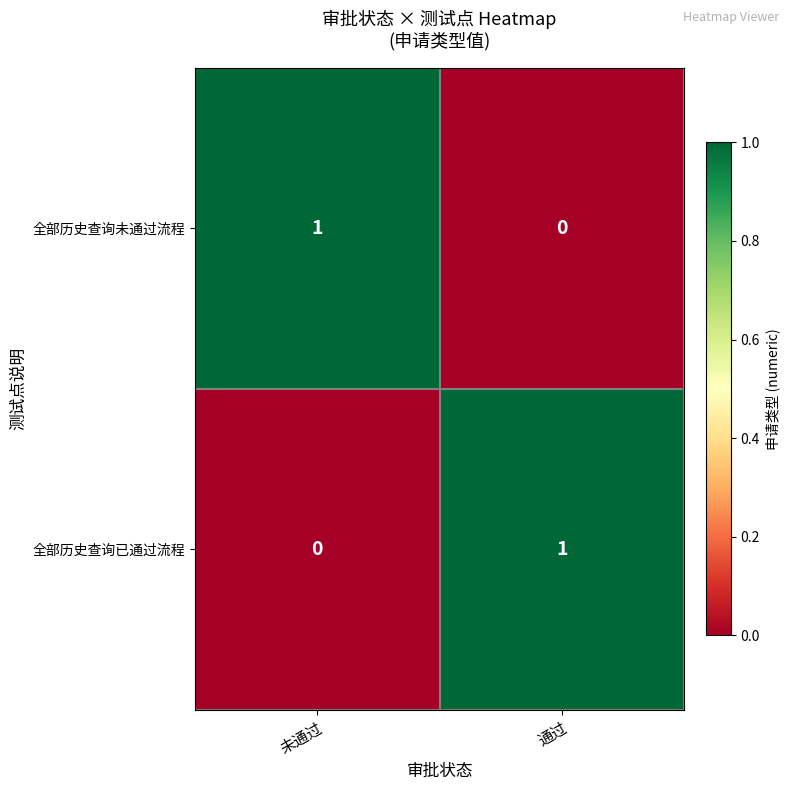

Rank the categories by 全部历史查询未通过流程 value from lowest to highest.

通过, 未通过